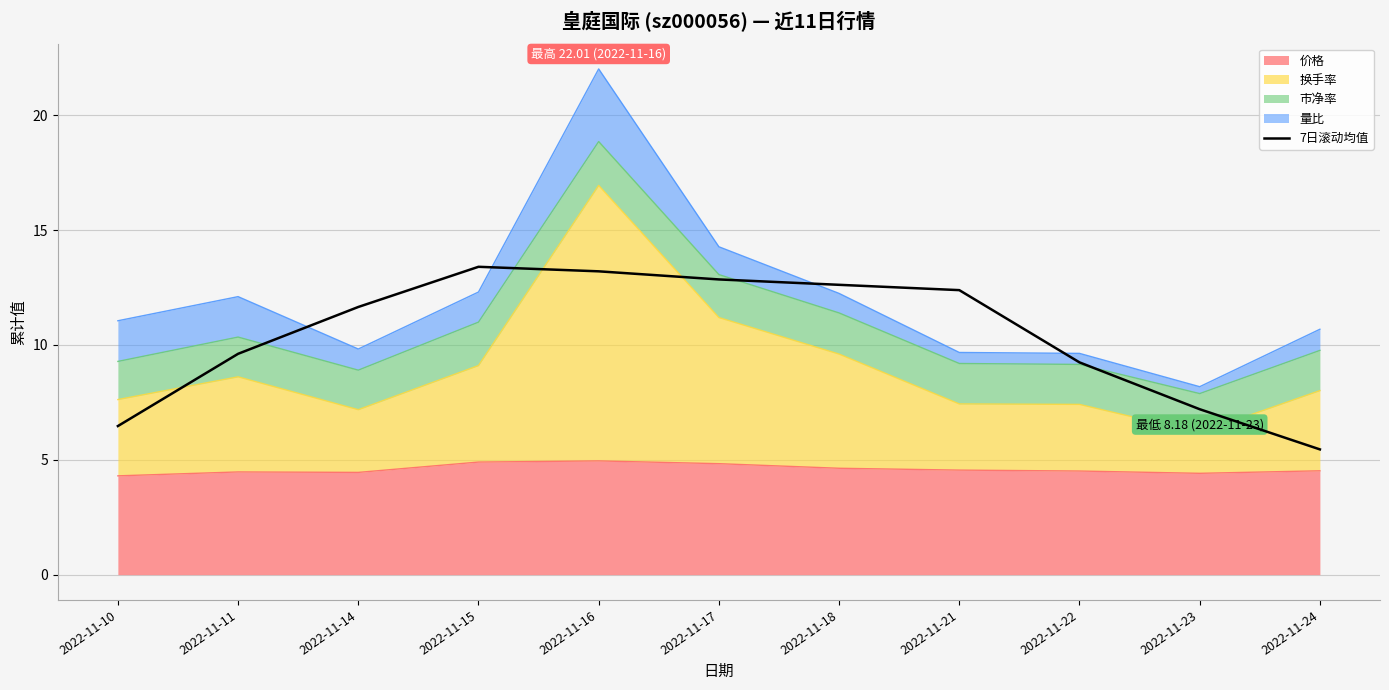

What is the ratio of the value at 2022-11-14 to the value at 2022-11-21?

0.9